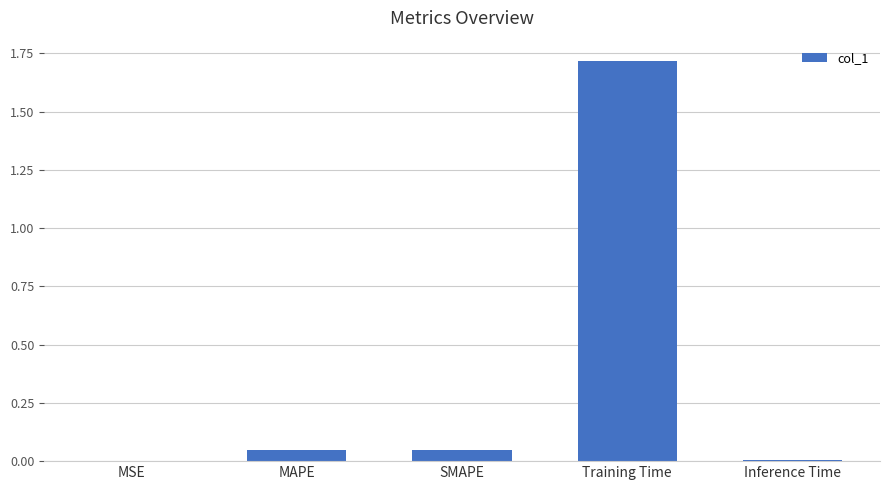

True or false: the data shows 0.0 at MAPE.

True